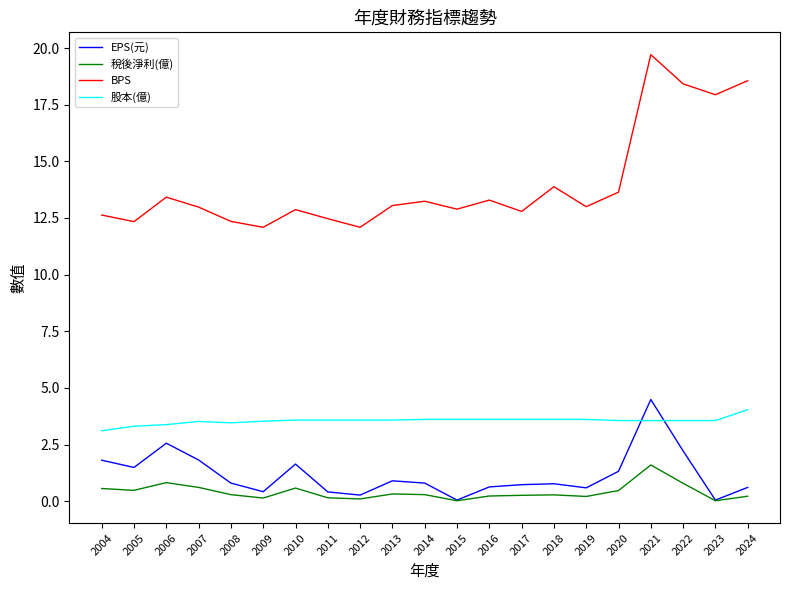

At how many categories does at least one series exceed 16?

4